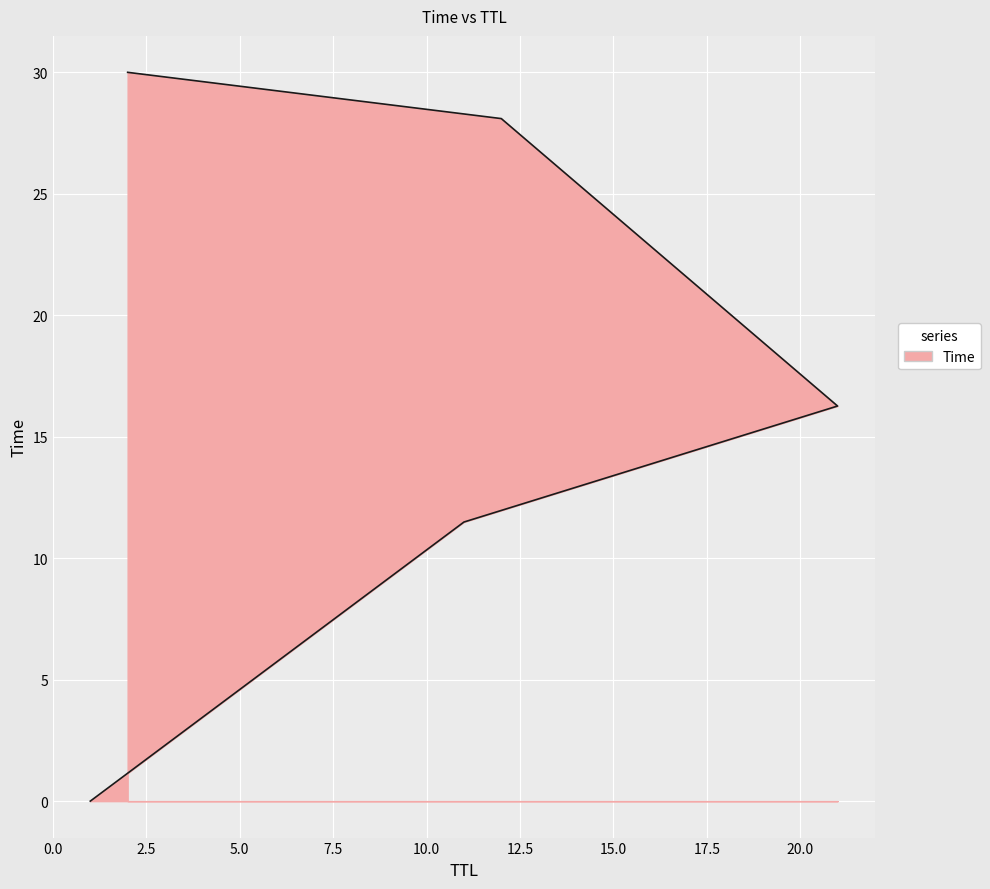

True or false: the data has more than 2 interior local peaks.

False